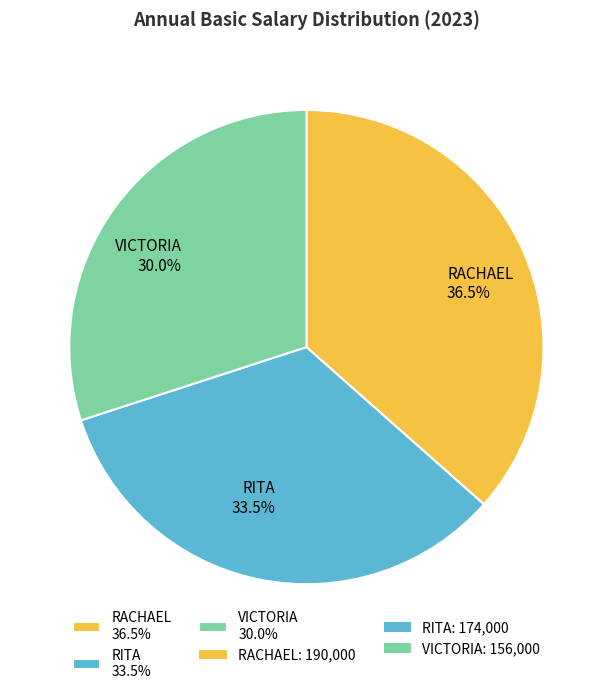

To the nearest percent, what is the average slice percentage?

33%